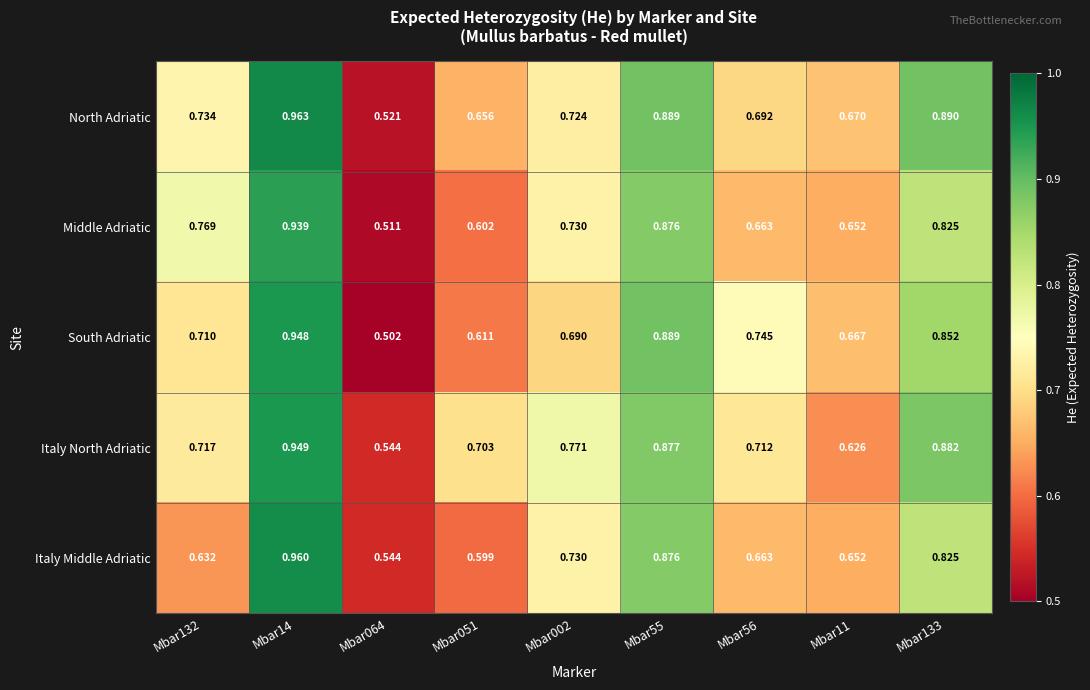

Is the value of South Adriatic at Mbar11 greater than the value of North Adriatic at Mbar002?

No